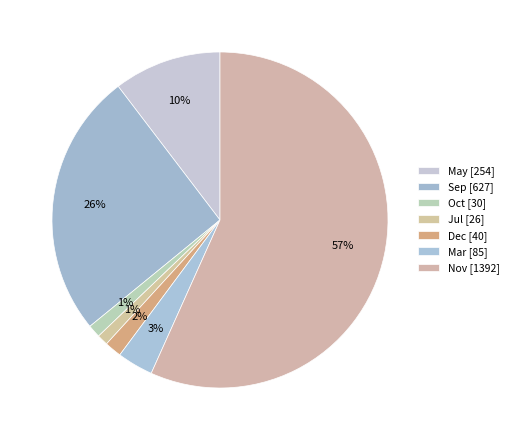

How many segments does this pie chart have?

7